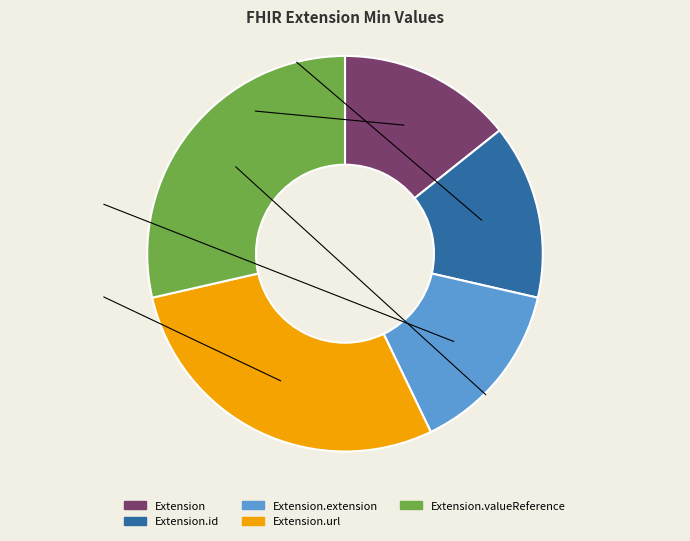

Does any single category account for the majority?

No